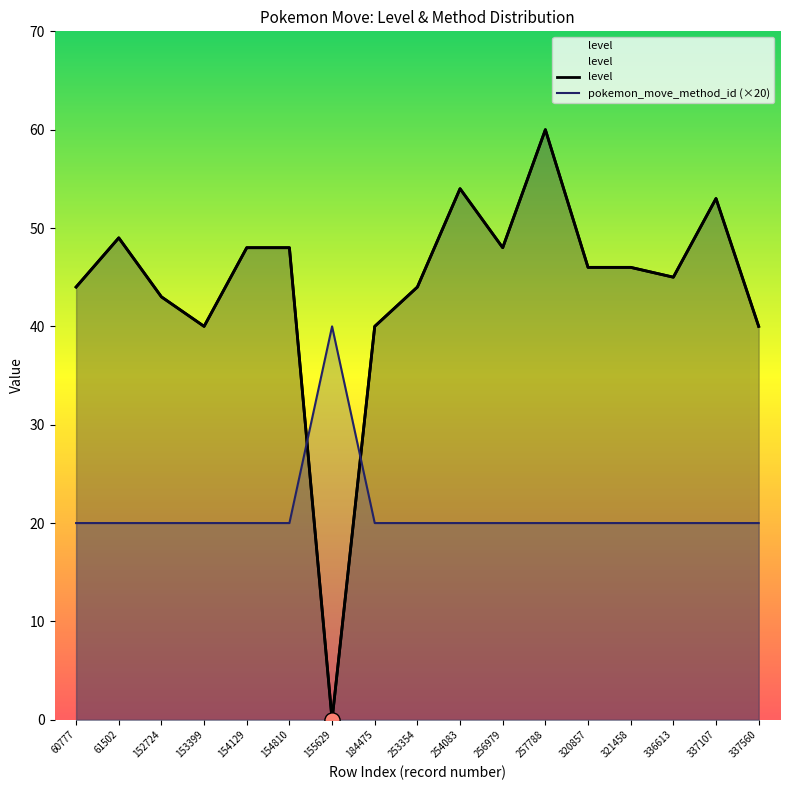

Which series reaches the minimum Y coordinate?

level